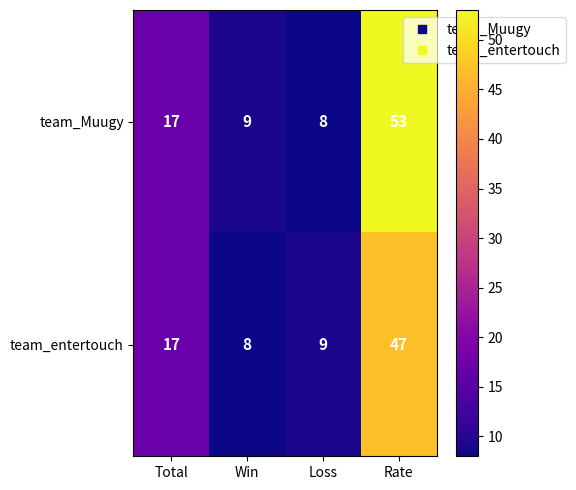

Which series has the widest spread of values?

team_Muugy